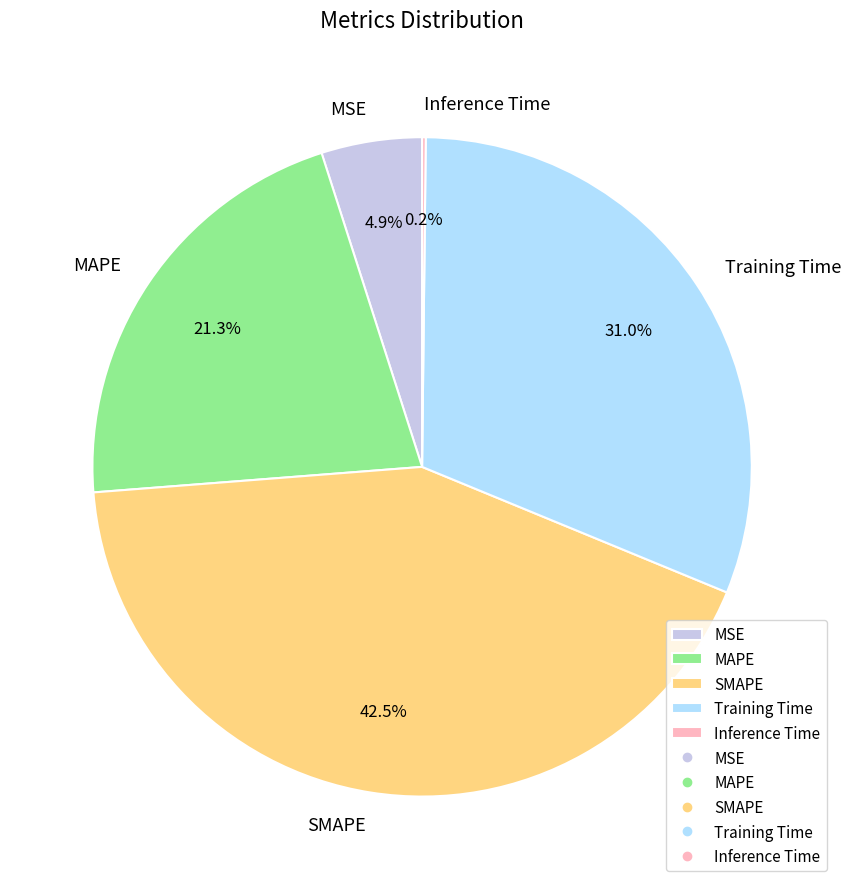

Does MSE account for over 50% of the chart?

No